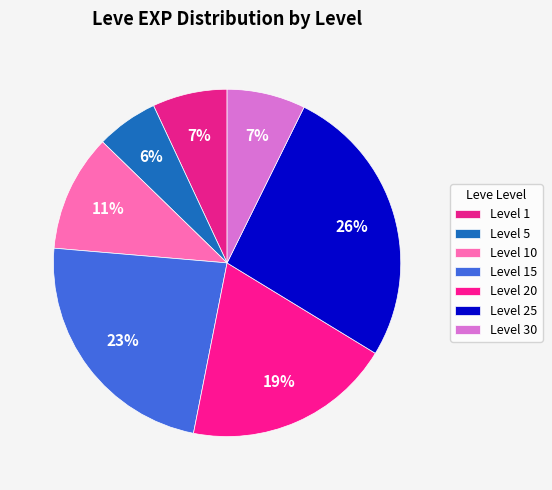

Is there any slice that represents more than half of the pie?

No